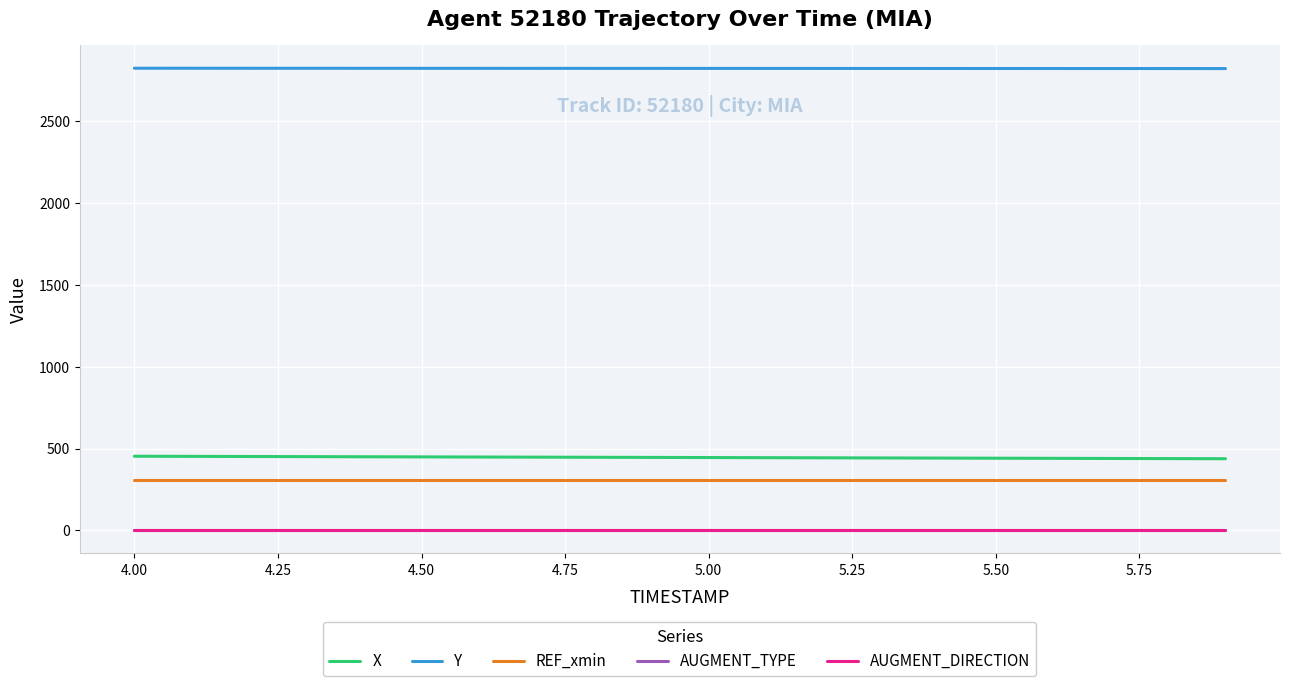

Does the chart display data point markers on the line(s)?

No